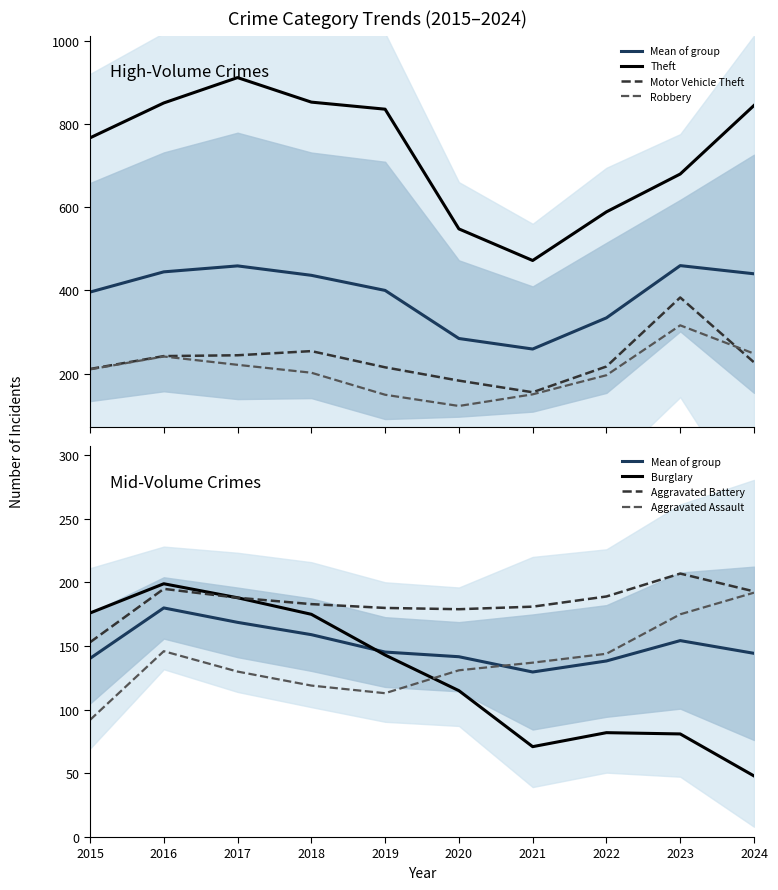

At which label is Burglary closest to 123?

2020